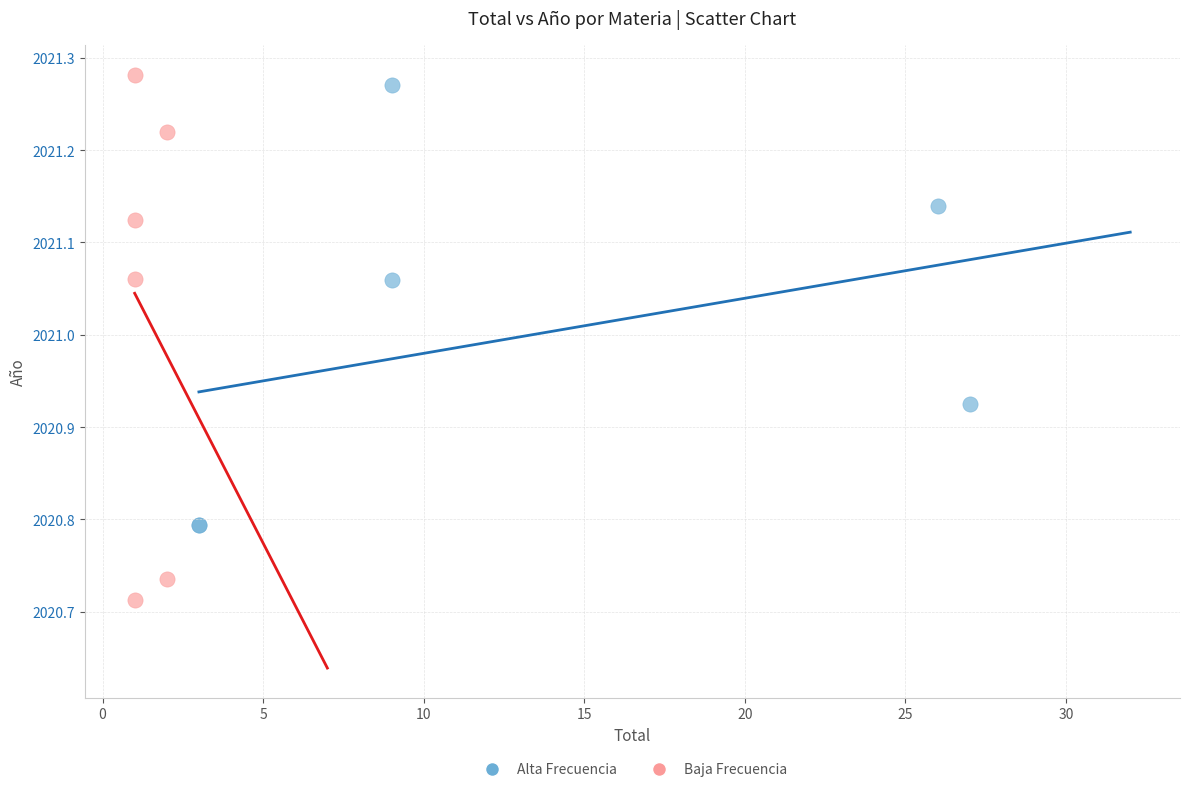

Which series reaches the minimum Y coordinate?

Baja Frecuencia